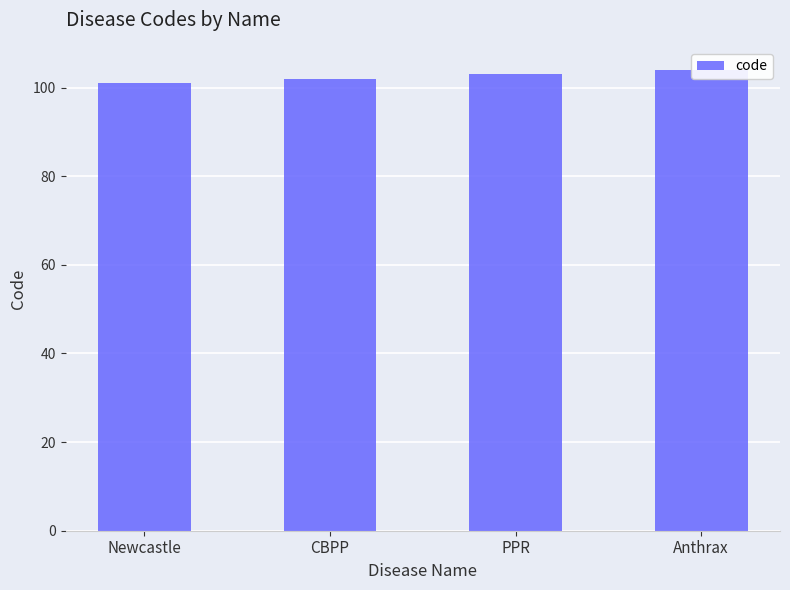

Are the bars grouped side by side (vs. stacked)?

No